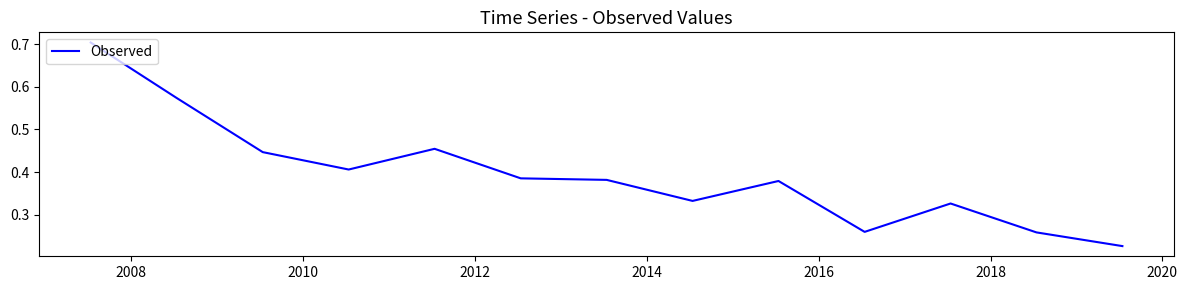

Does the chart have visible grid lines?

No